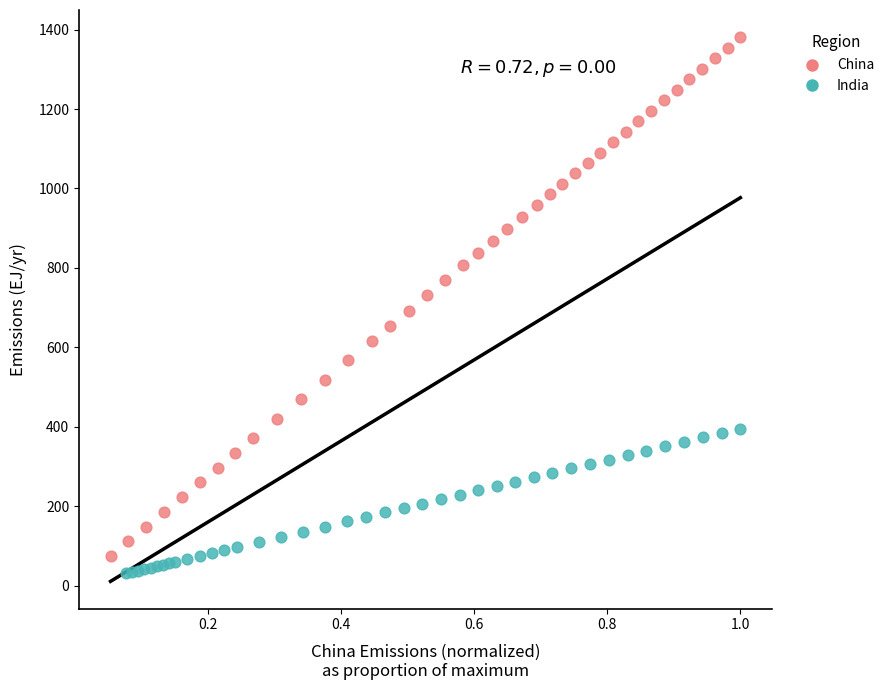

What are all the series names shown in the legend?

China, India